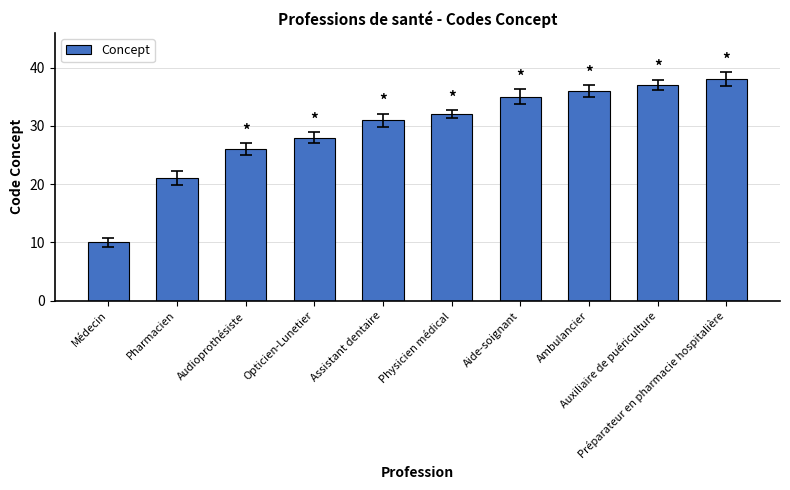

Reading right to left, what are all the values shown in this chart?

Préparateur en pharmacie hospitalière=38	Auxiliaire de puériculture=37	Ambulancier=36	Aide-soignant=35	Physicien médical=32	Assistant dentaire=31	Opticien-Lunetier=28	Audioprothésiste=26	Pharmacien=21	Médecin=10